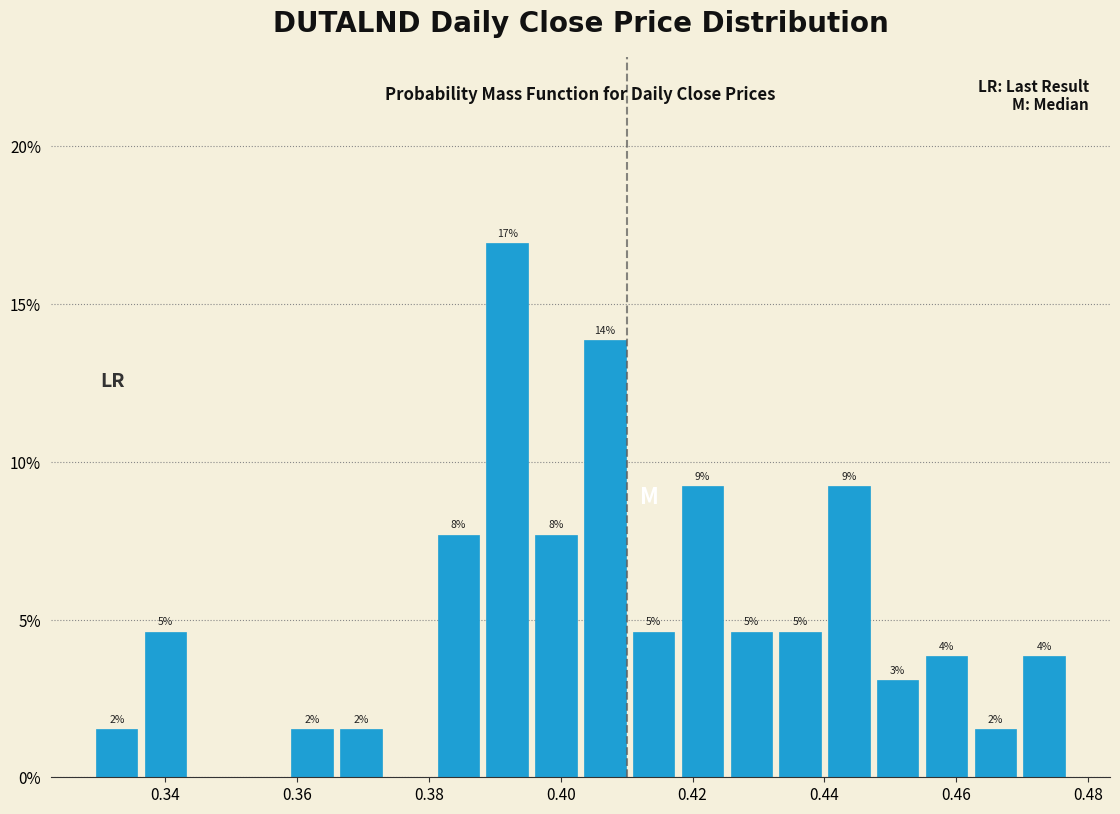

Read against the x-axis, roughly where is the centre of the tallest bar?

0.392